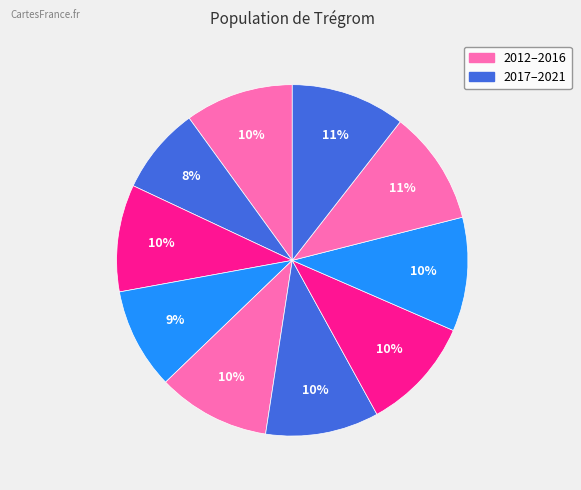

Count the number of slices in the pie.

10